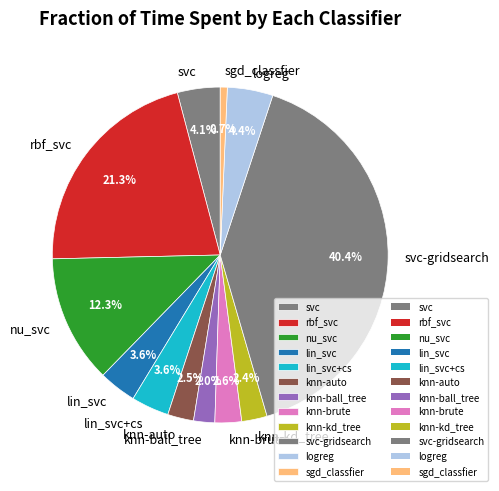

What percentage is NOT represented by knn-brute?

97.4%